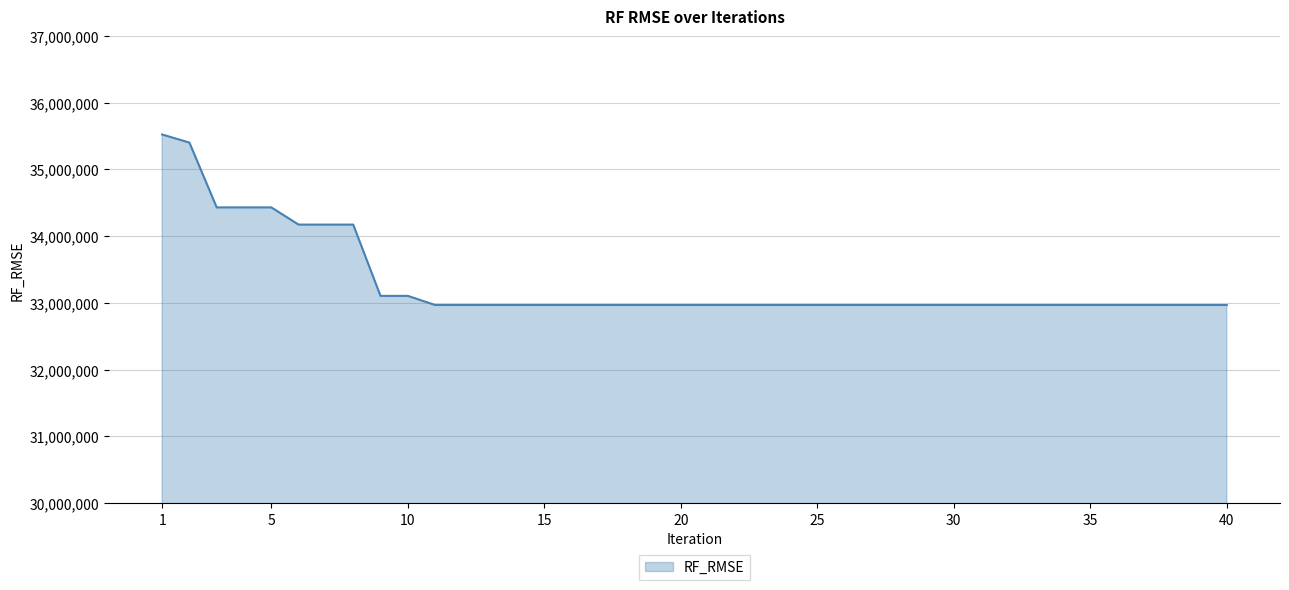

What is the difference between the maximum and minimum values?

2556153.5